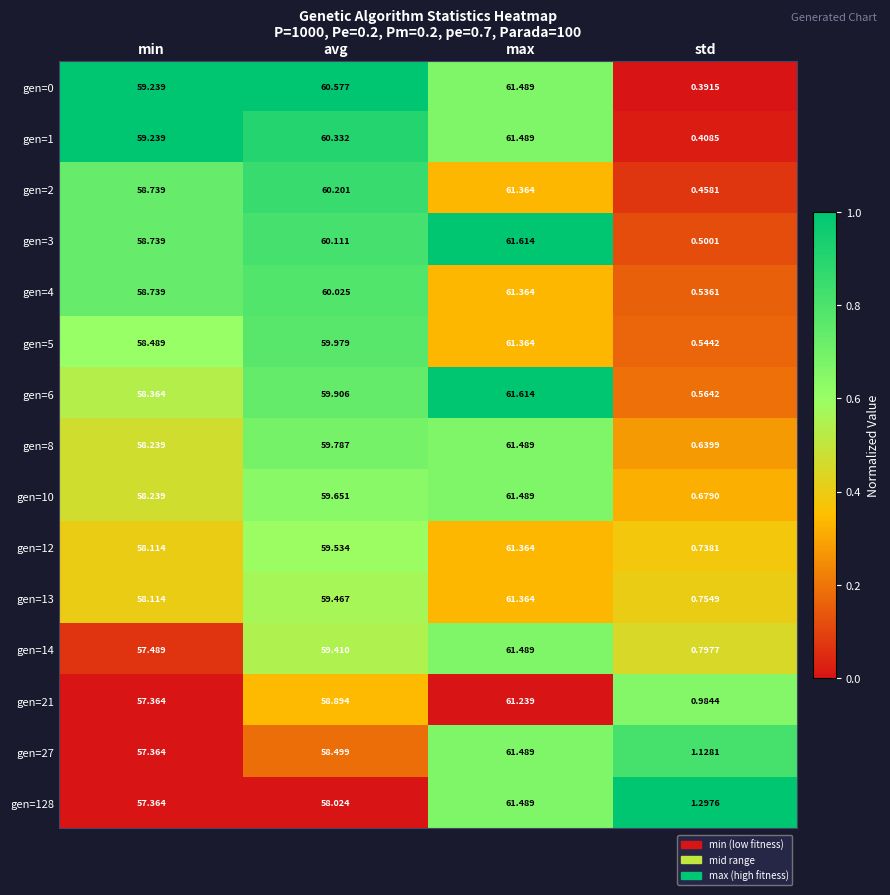

Is the value of gen=8 at avg greater than the value of gen=1 at avg?

No